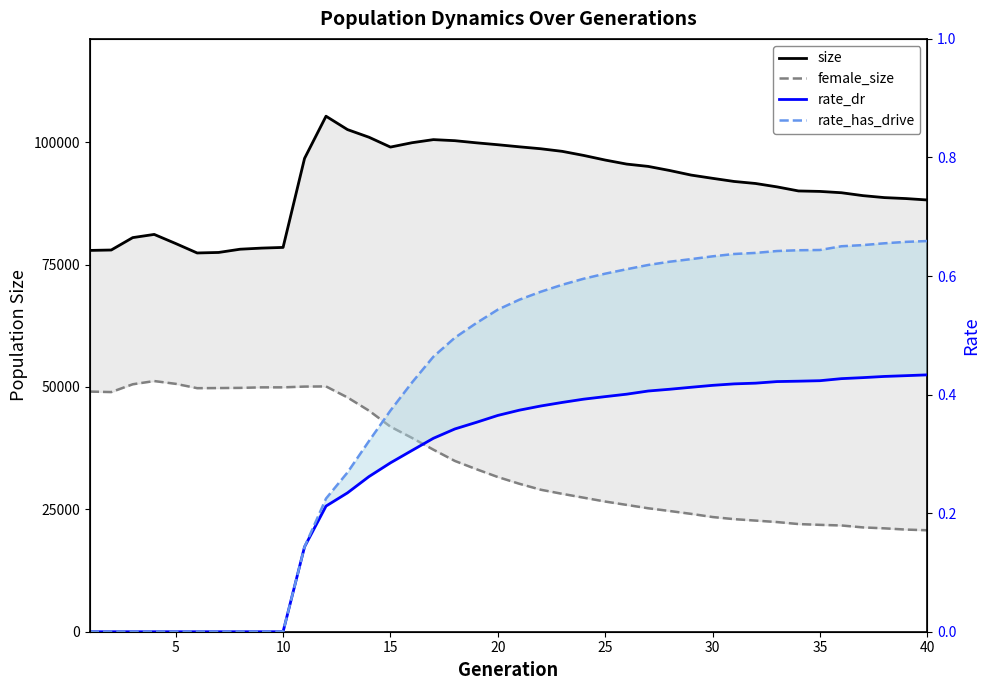

How many values in rate_has_drive are above zero?

30